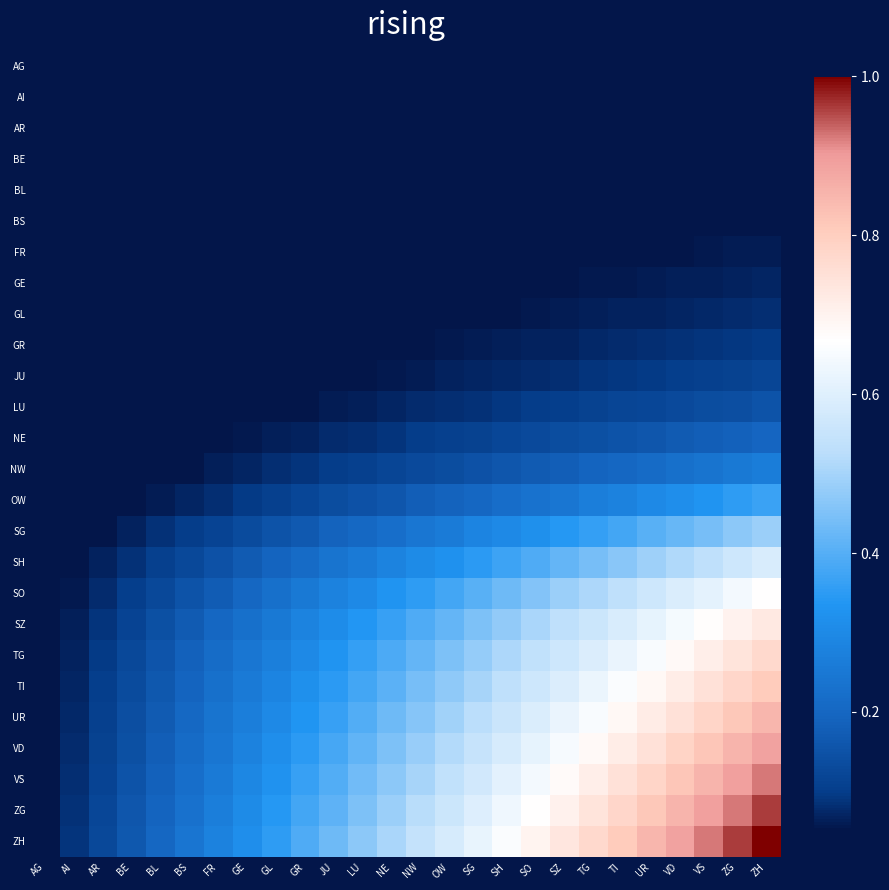

Which series has the largest total across all categories?

ZH